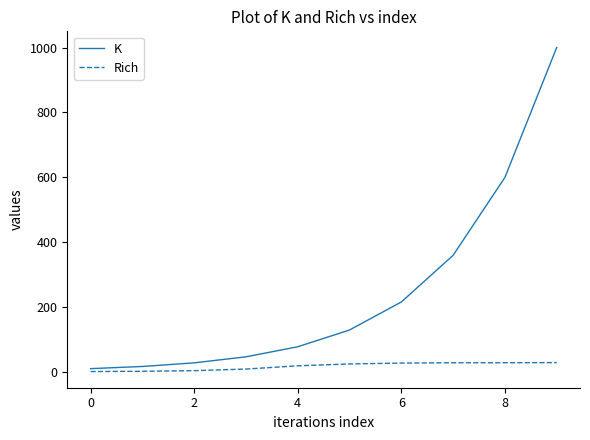

What is the average value of the K series?

248.2